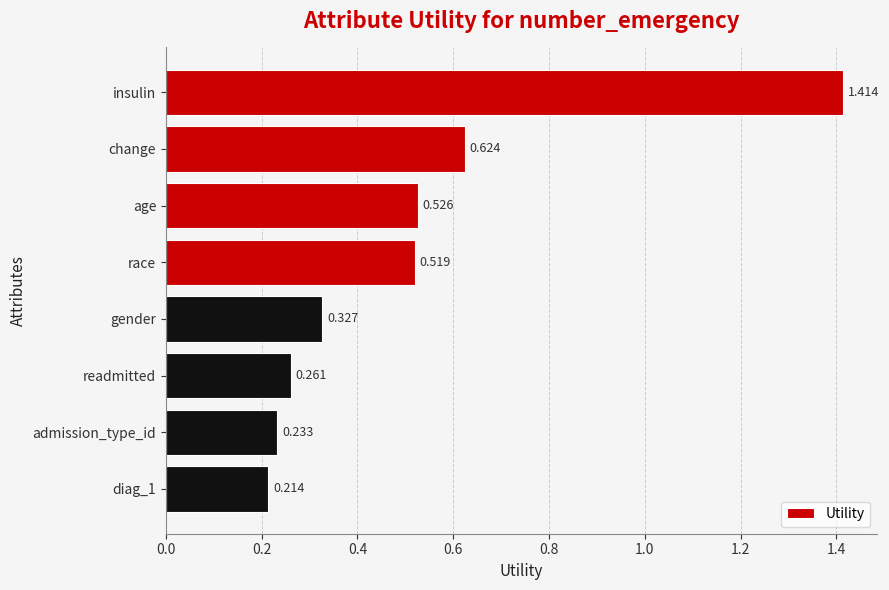

What is the difference between the maximum and second lowest values?

1.2